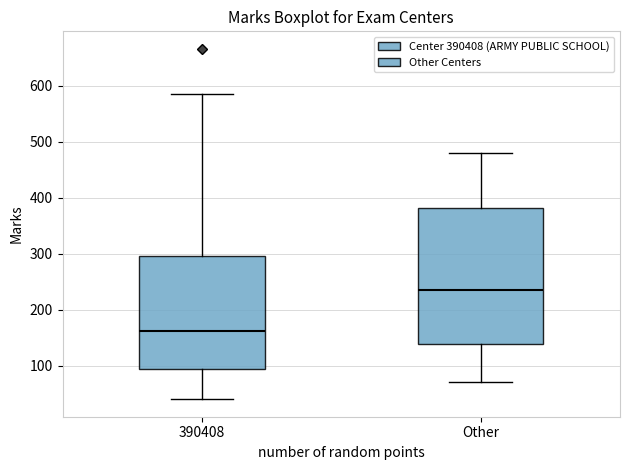

Reading left to right, read every box against the y-axis: the position of its median line, the range the box covers, and the ends of its whiskers. The values are not printed on the chart, so give them approximately, as read against the axis.

390408: median 160, box 90 to 300, whiskers 40 to 590
Other: median 240, box 140 to 380, whiskers 70 to 480